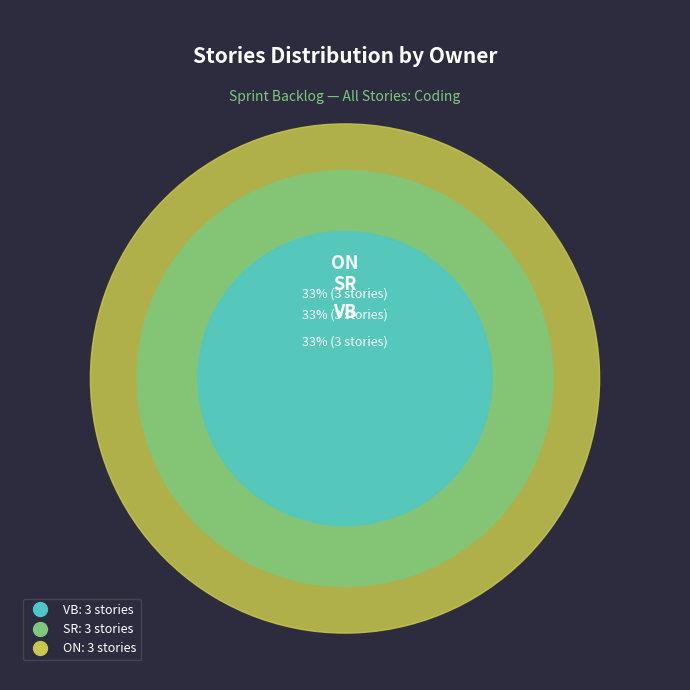

The US03 slice represents 1% of the pie. True or false?

False